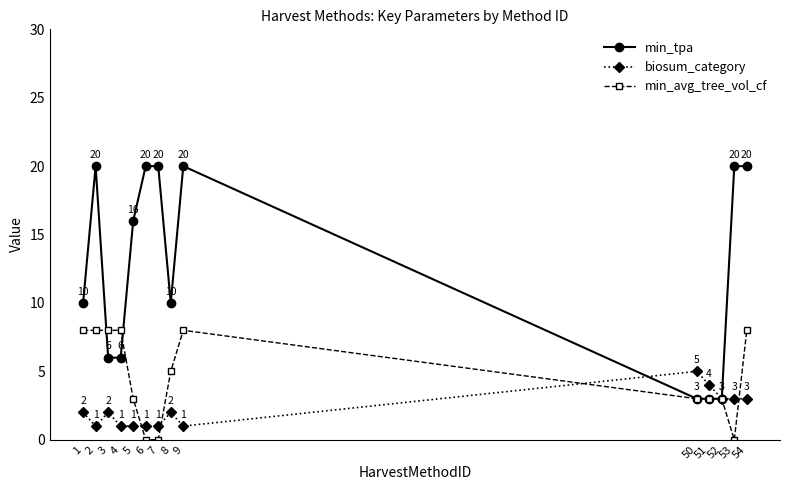

Where do min_avg_tree_vol_cf and biosum_category first cross each other?

5 and 6